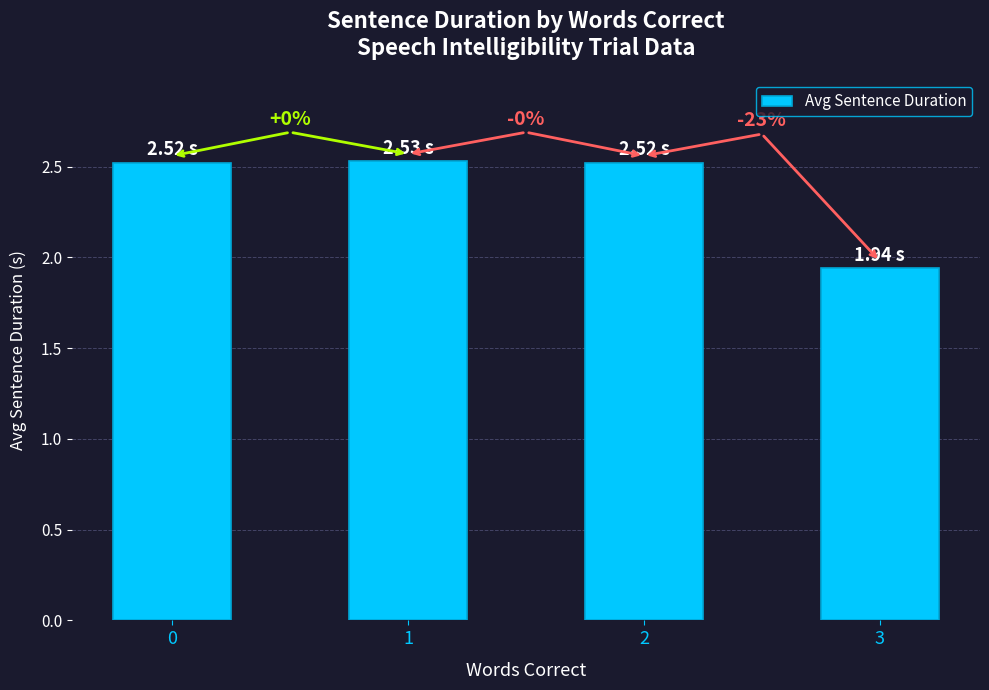

What is the maximum value shown in the chart?

2.5